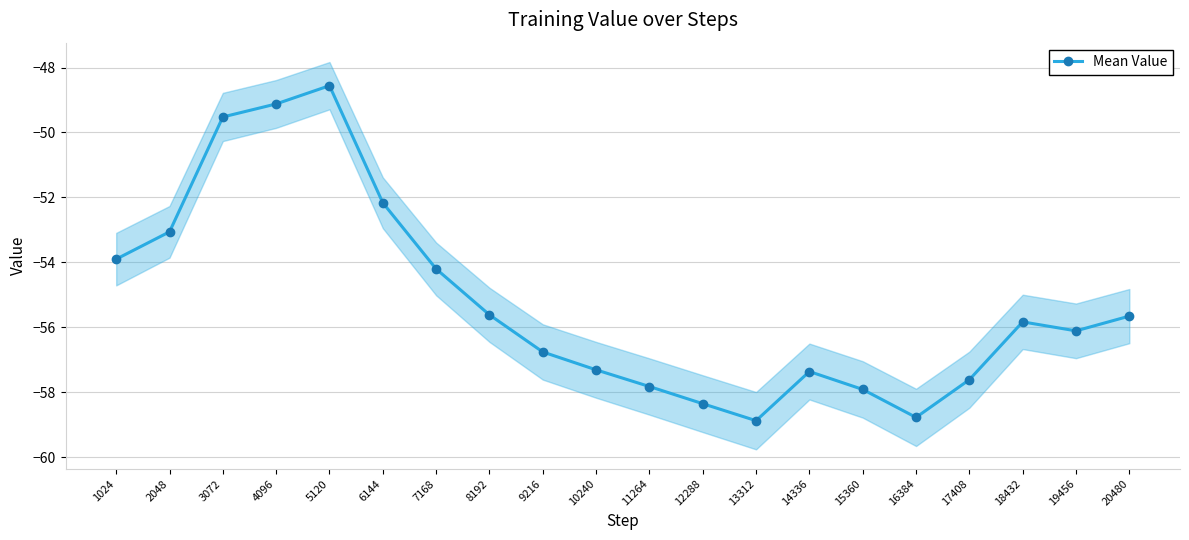

The chart shows a value of -102.5 at 12288. True or false?

False